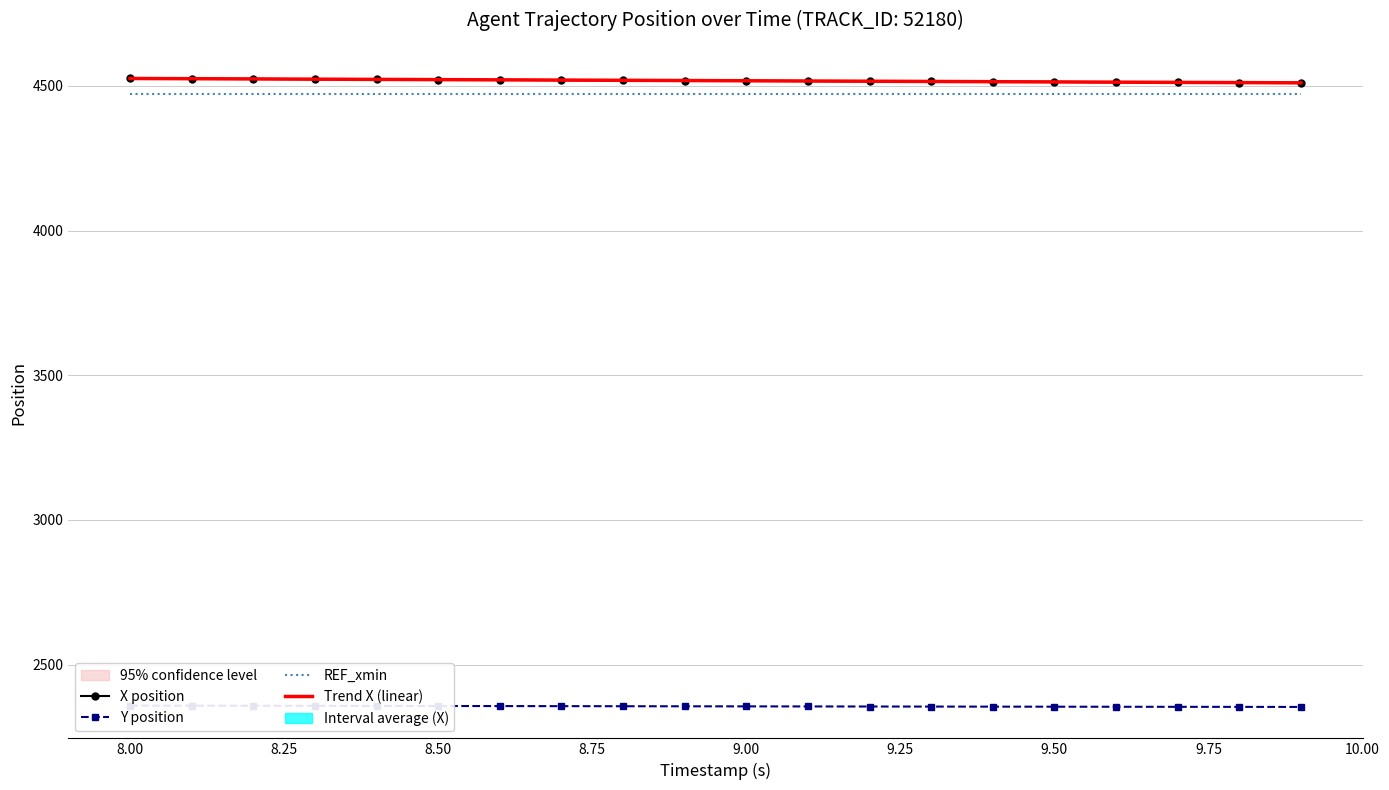

What is the maximum value for Y position?

2358.3